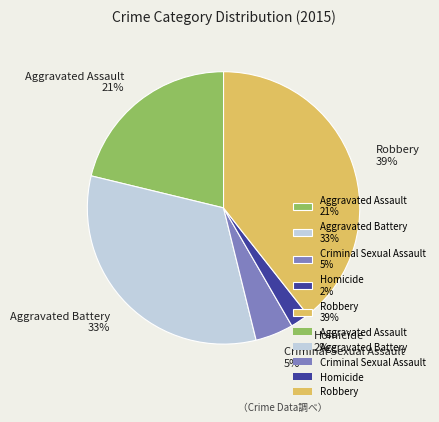

Count the number of slices in the pie.

5